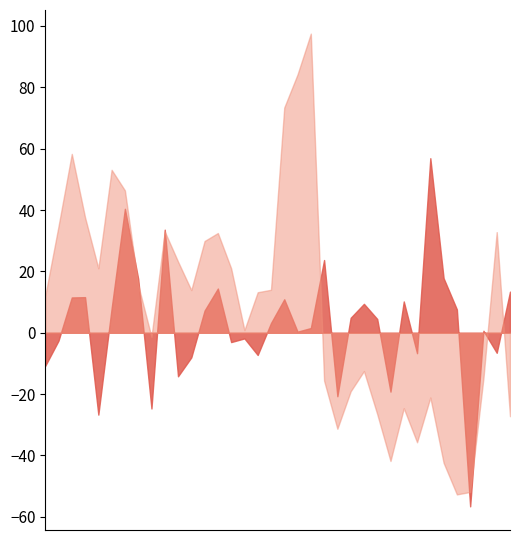

Reading left to right, list all the values displayed in this chart.

單月月增(%): -10.8	-2.6	11.5	11.6	-26.7	7.9	40.4	17.6	-24.7	33.6	-14.2	-8.0	7.2	14.4	-3.0	-1.9	-7.3	3.2	10.9	0.3	1.5	23.7	-20.7	4.9	9.4	4.5	-19.2	10.2	-6.7	56.9	17.8	7.6	-56.6	0.6	-6.5	13.4
單月年增(%): 12.0	34.7	58.3	37.6	21.0	53.1	46.4	15.6	-1.4	33.0	23.2	13.9	29.9	32.5	21.0	0.8	13.2	14.0	73.4	84.2	97.5	-15.6	-31.3	-19.1	-12.5	-26.5	-41.8	-24.6	-35.7	-21.1	-42.4	-52.7	-51.9	-14.8	32.8	-27.2